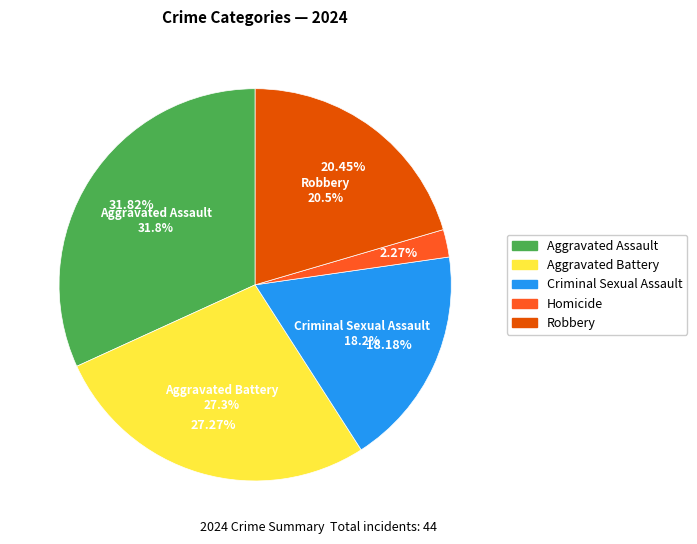

The Robbery slice represents 14% of the pie. True or false?

False